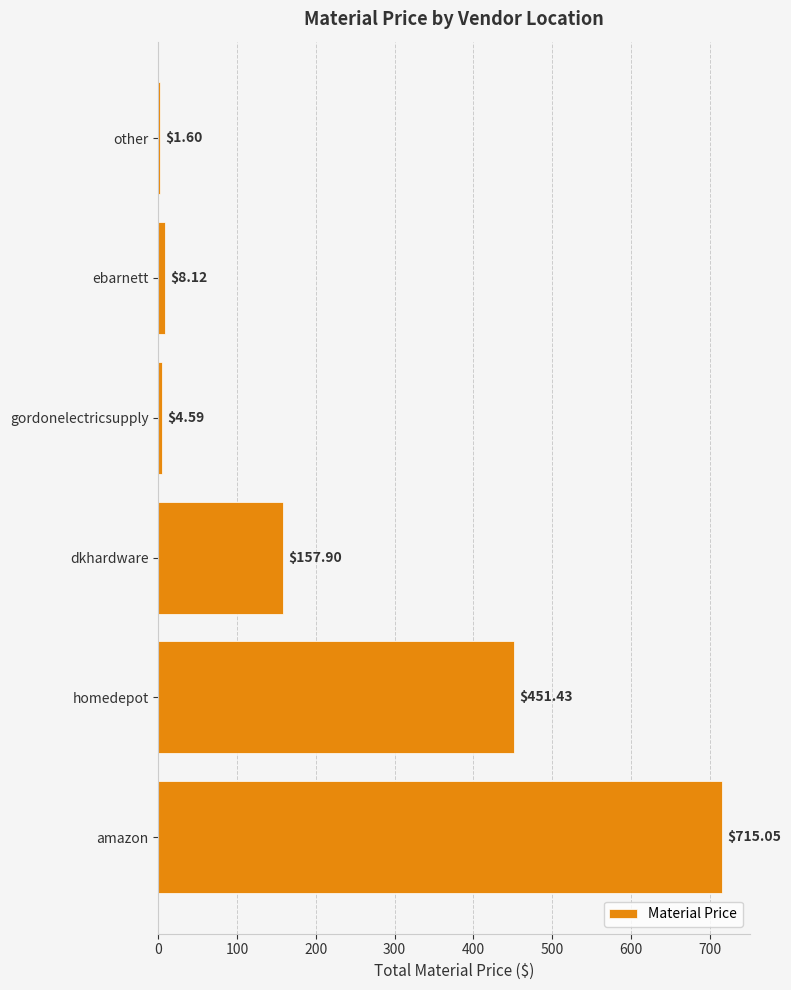

At which category does the chart reach its peak across all series?

amazon